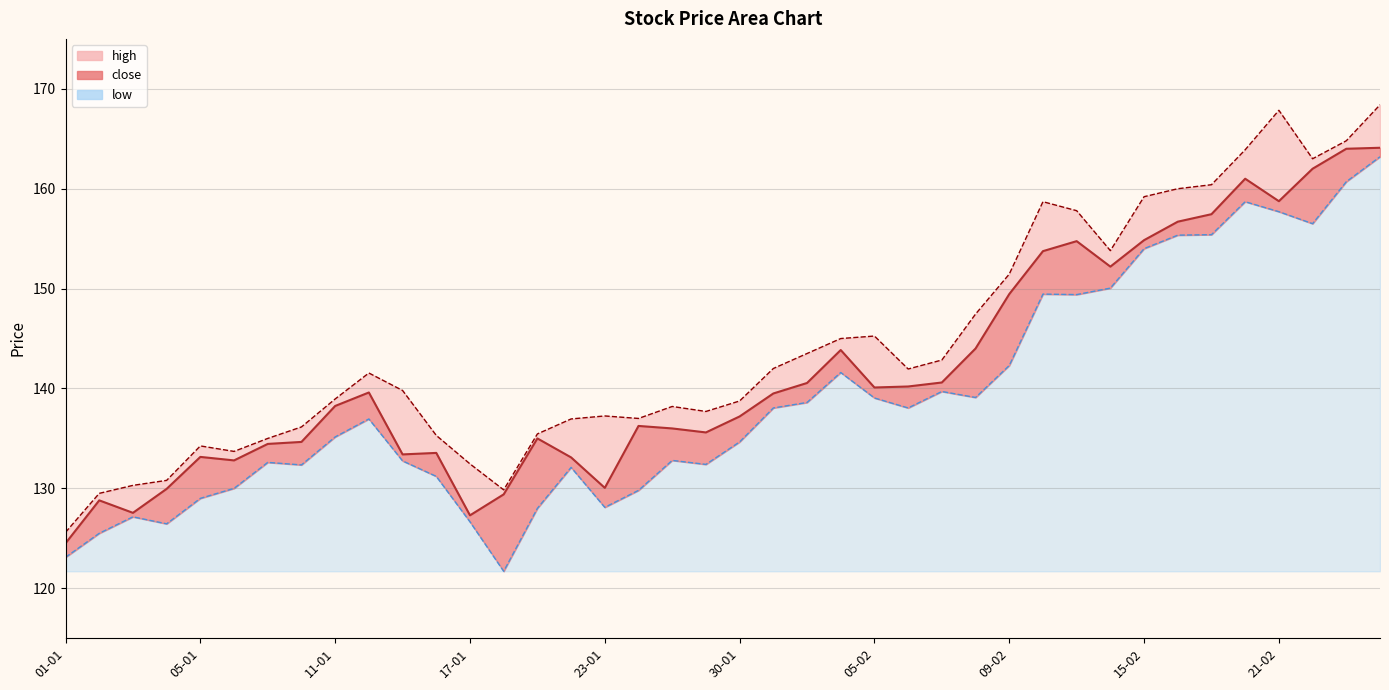

What is the approximate value of low at 04-01?

126.5